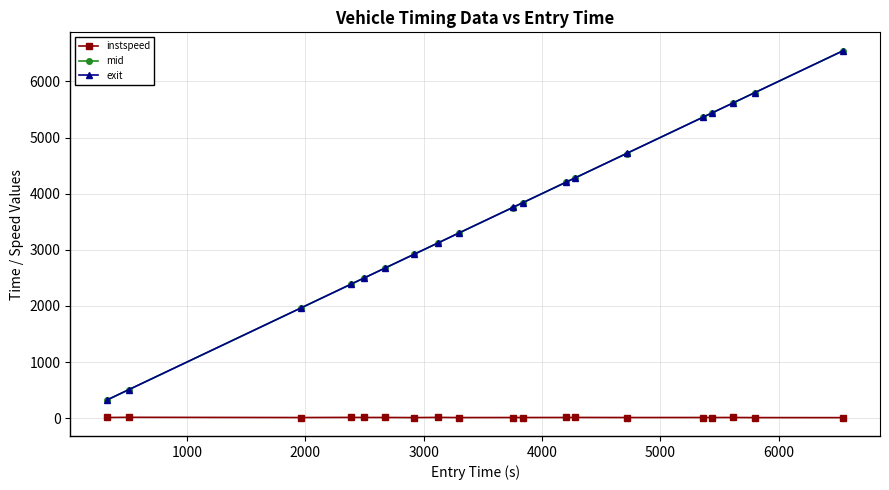

What is the value of the exit point at the 13th from the left?

4280.2